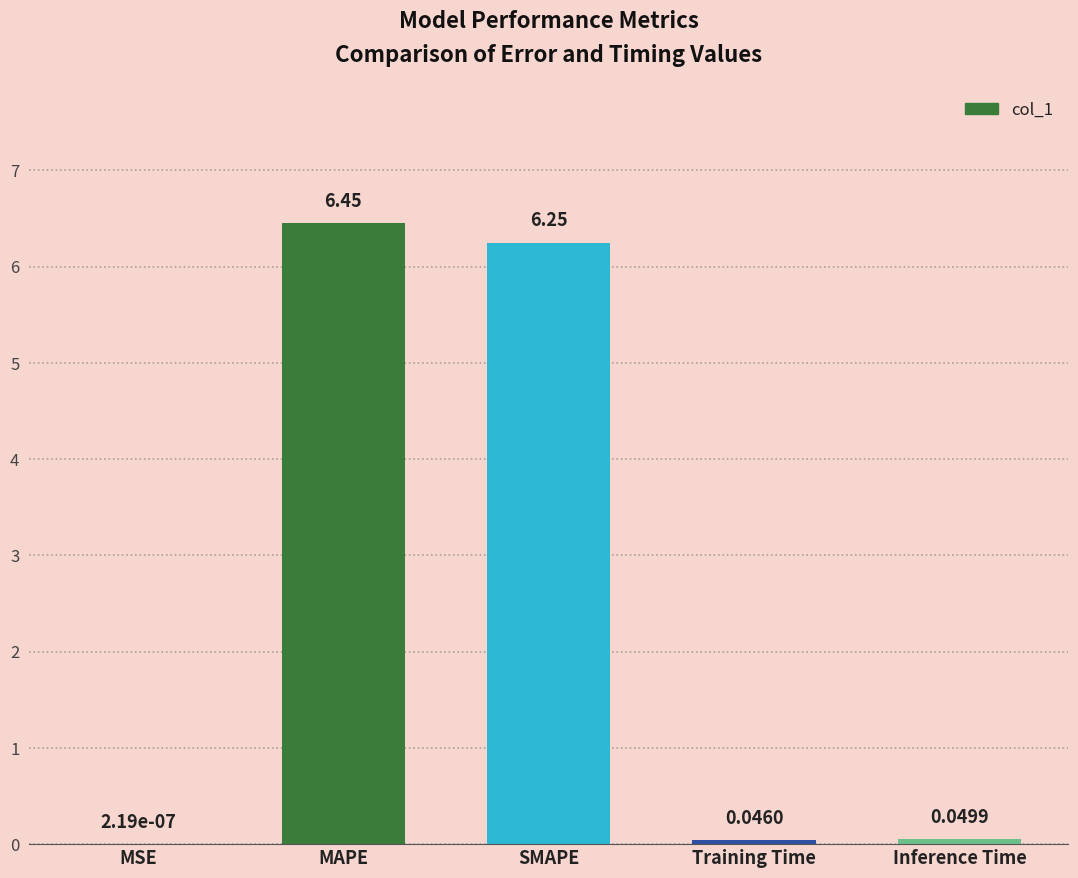

Which has a higher value, SMAPE or MAPE?

MAPE